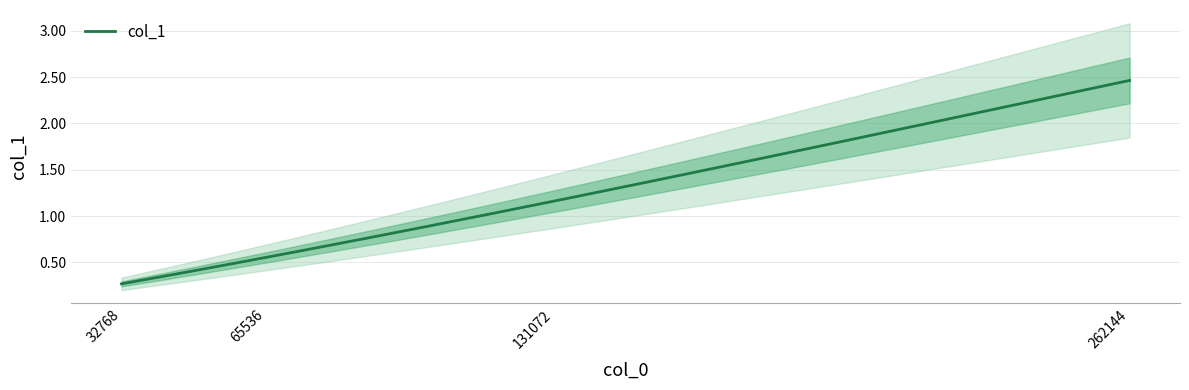

How many values are below 1?

2